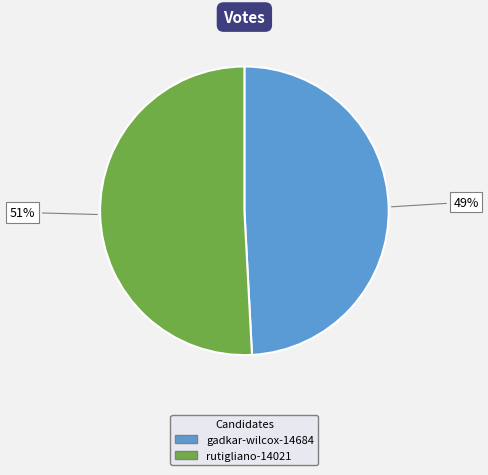

To the nearest percent, what is the combined percentage of rutigliano-14021 and gadkar-wilcox-14684?

100%